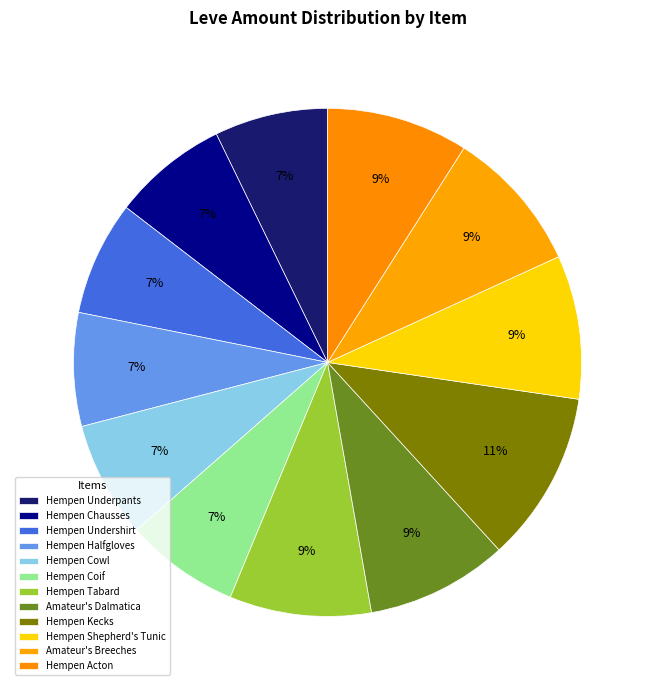

How many segments does this pie chart have?

12